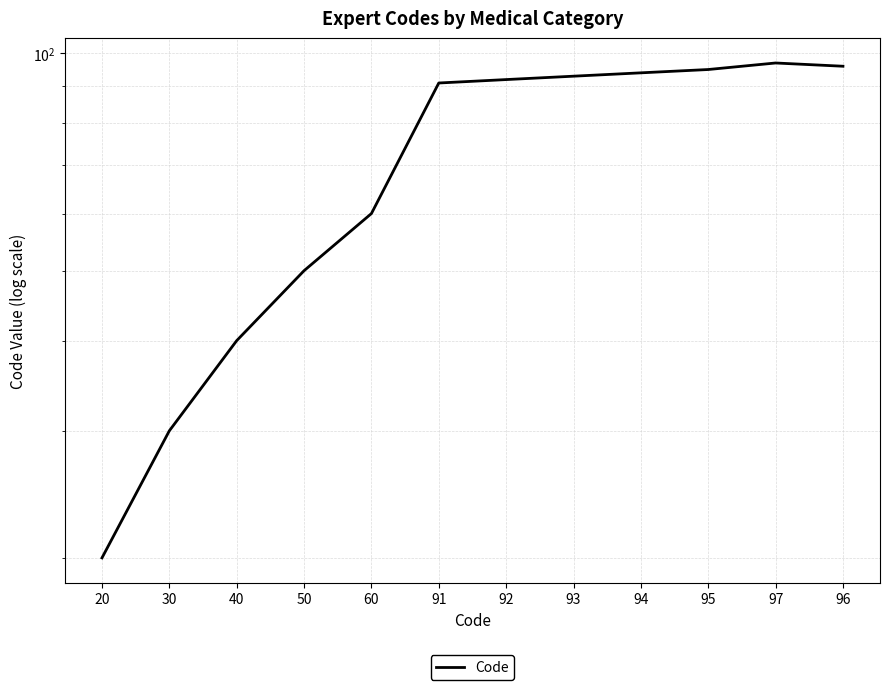

True or false: there are more than 0 points higher than both neighbors.

True